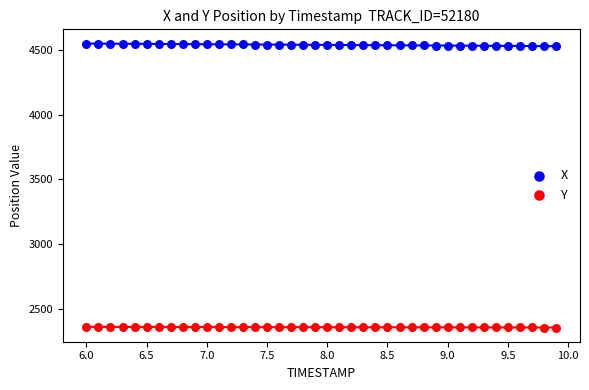

Which series contains the highest Y value?

X